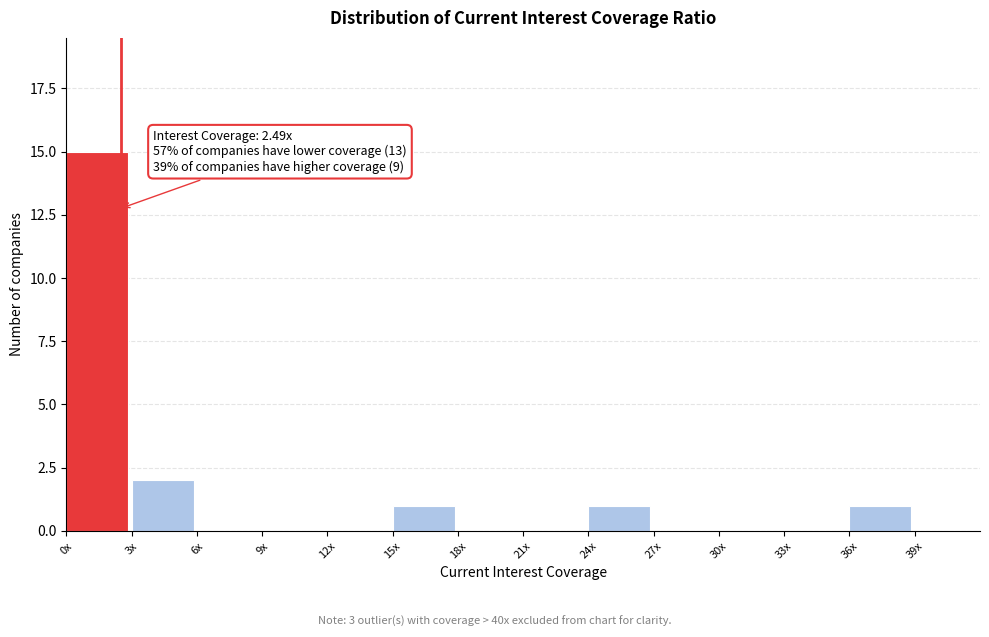

Reading left to right, extract all data points from this chart.

0x=15	3x=2	6x=0	9x=0	12x=0	15x=1	18x=0	21x=0	24x=1	27x=0	30x=0	33x=0	36x=1